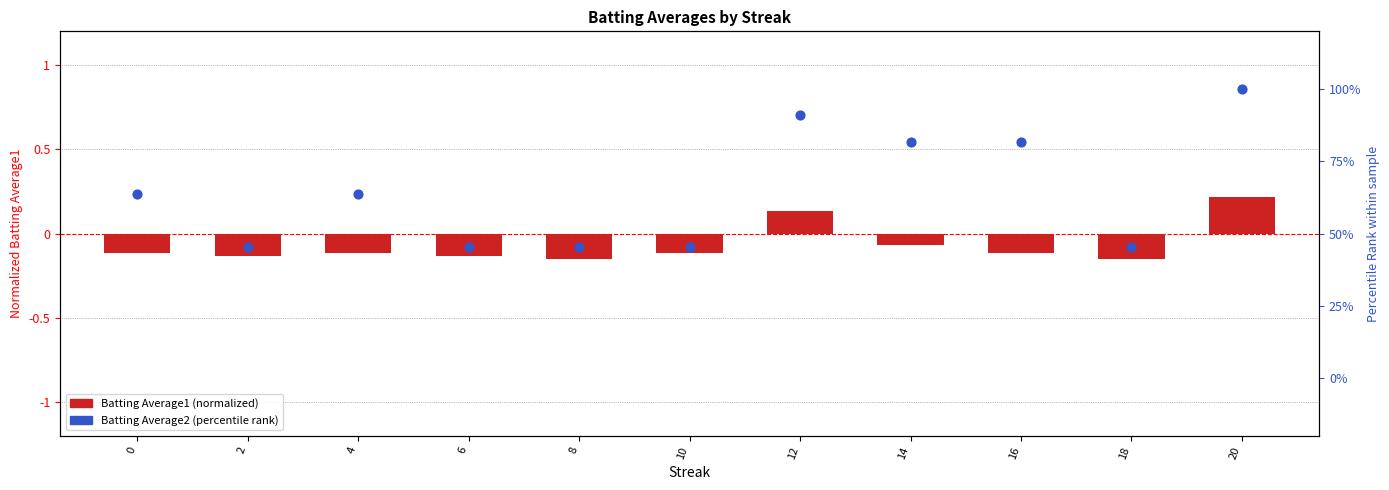

What is the total value across all series at 2?

45.3